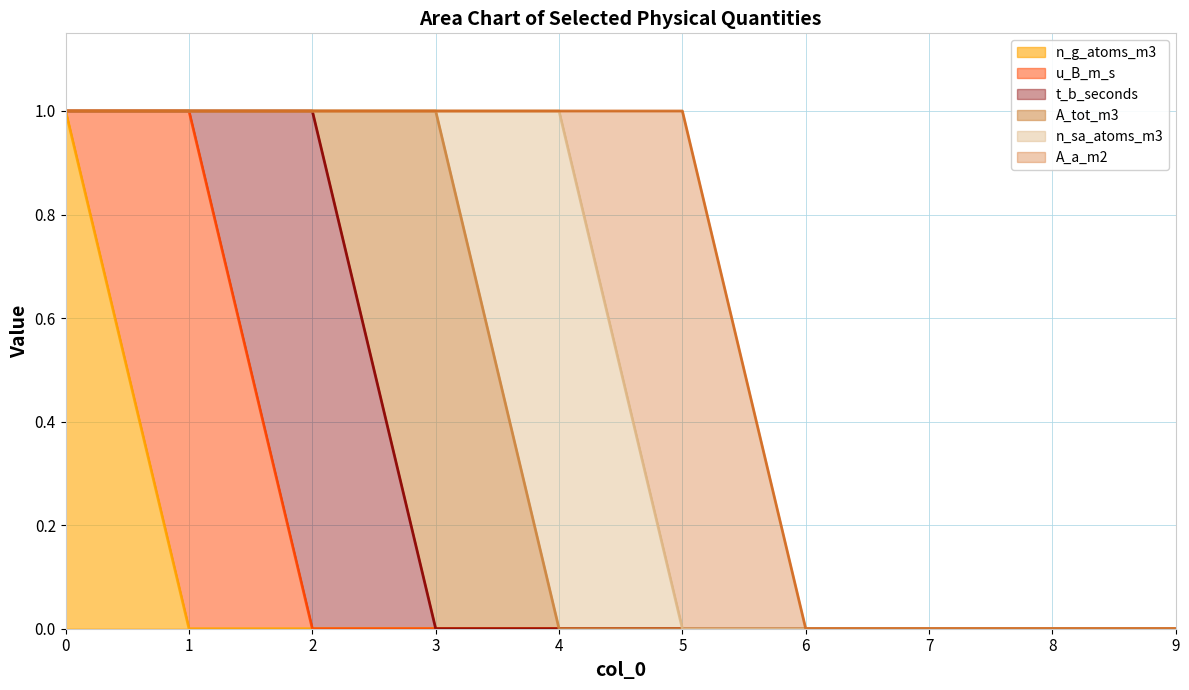

Which has a higher value, 7 or 8?

7